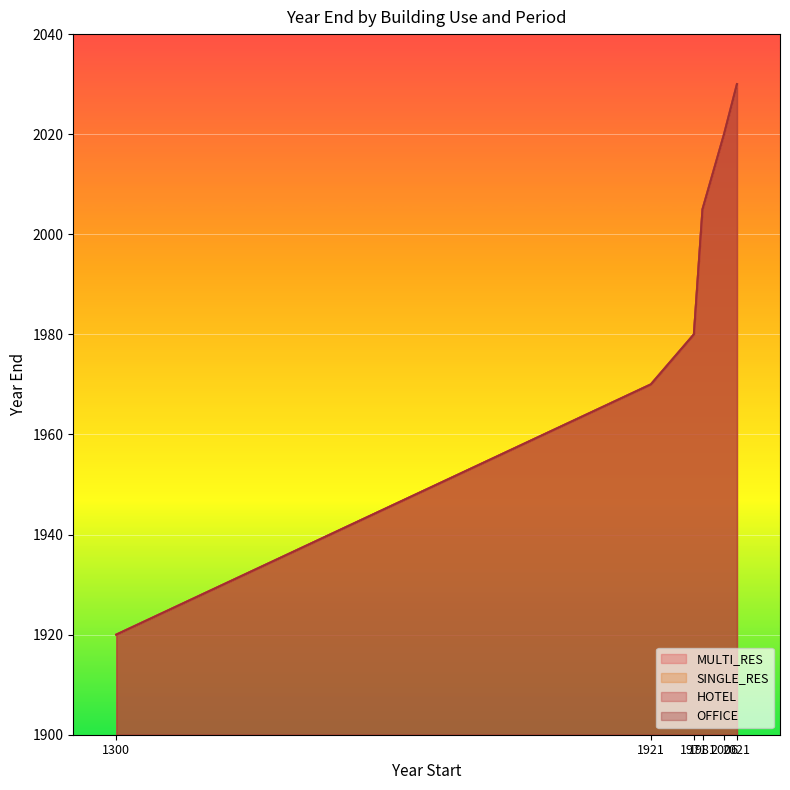

Does the chart display data point markers on the line(s)?

No